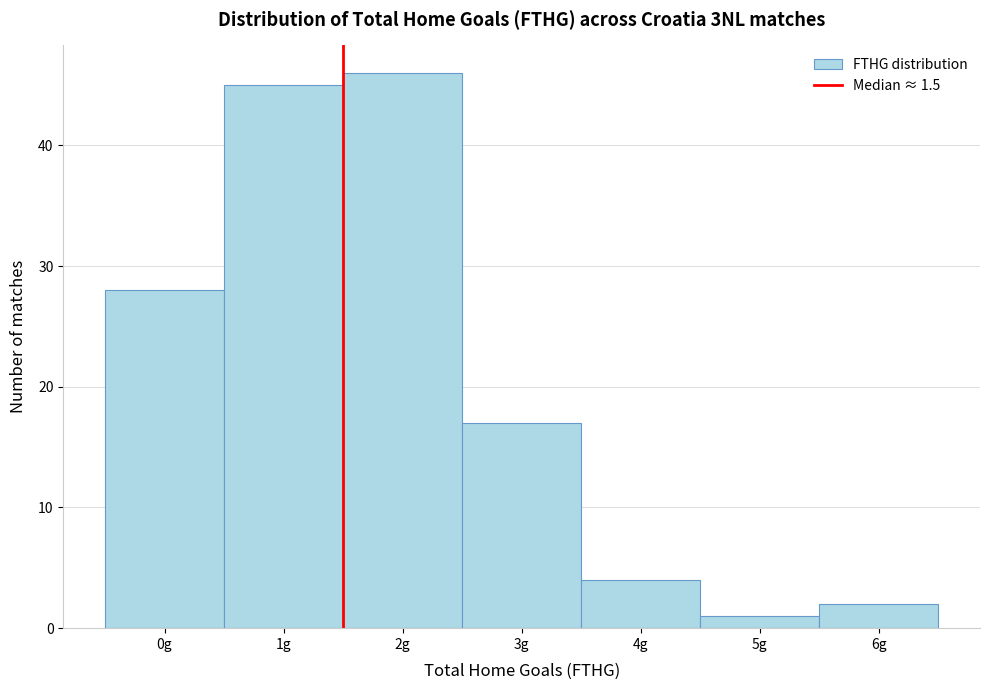

Over which range of the x-axis is the bar tallest?

1.5 to 2.5